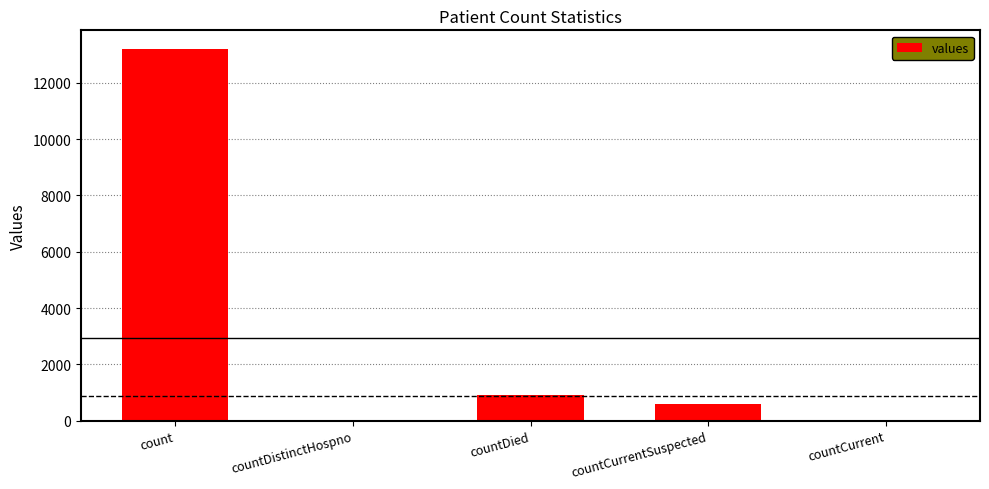

Reading right to left, list all the values displayed in this chart.

countCurrent=0	countCurrentSuspected=574	countDied=924	countDistinctHospno=0	count=13202